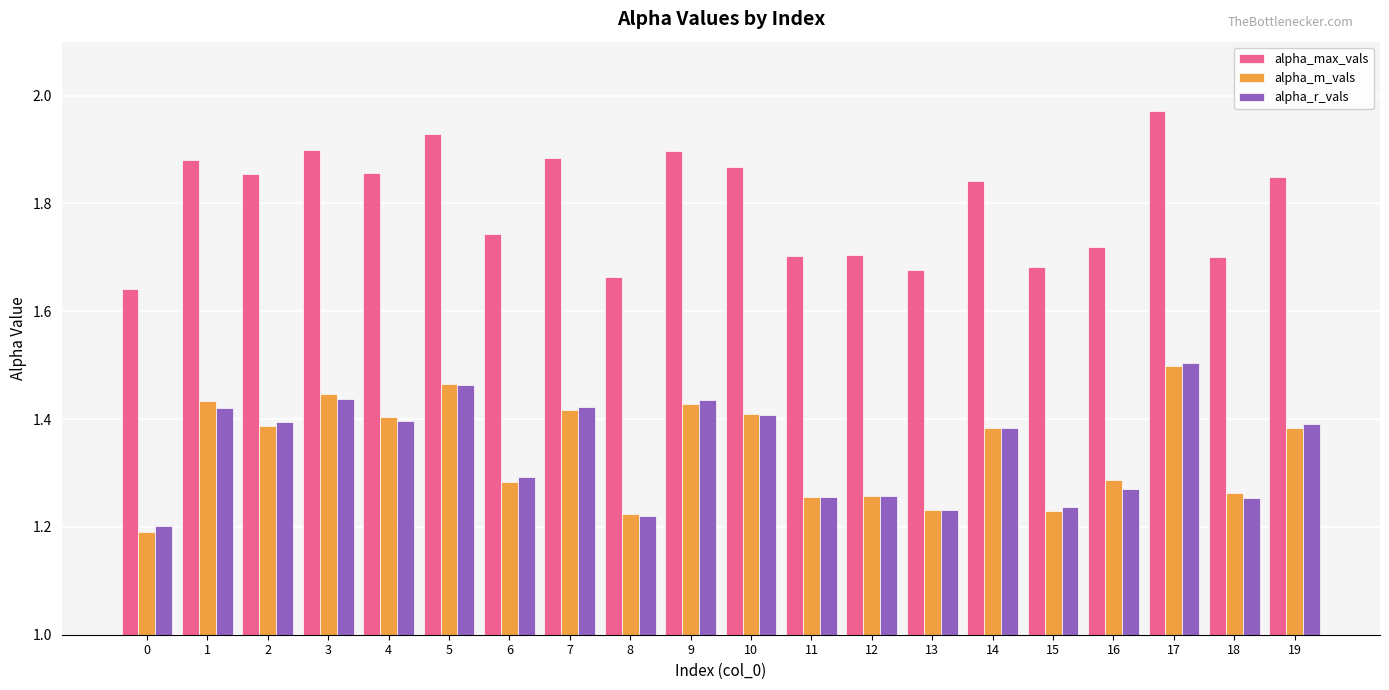

How many distinct data groups are displayed?

3